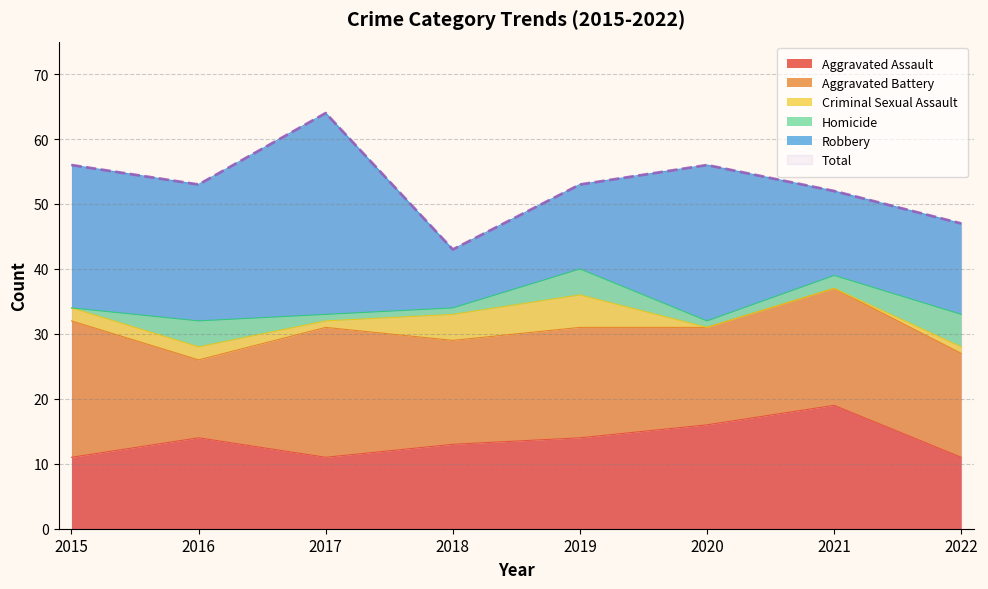

How many data points in Total are less than 53?

3